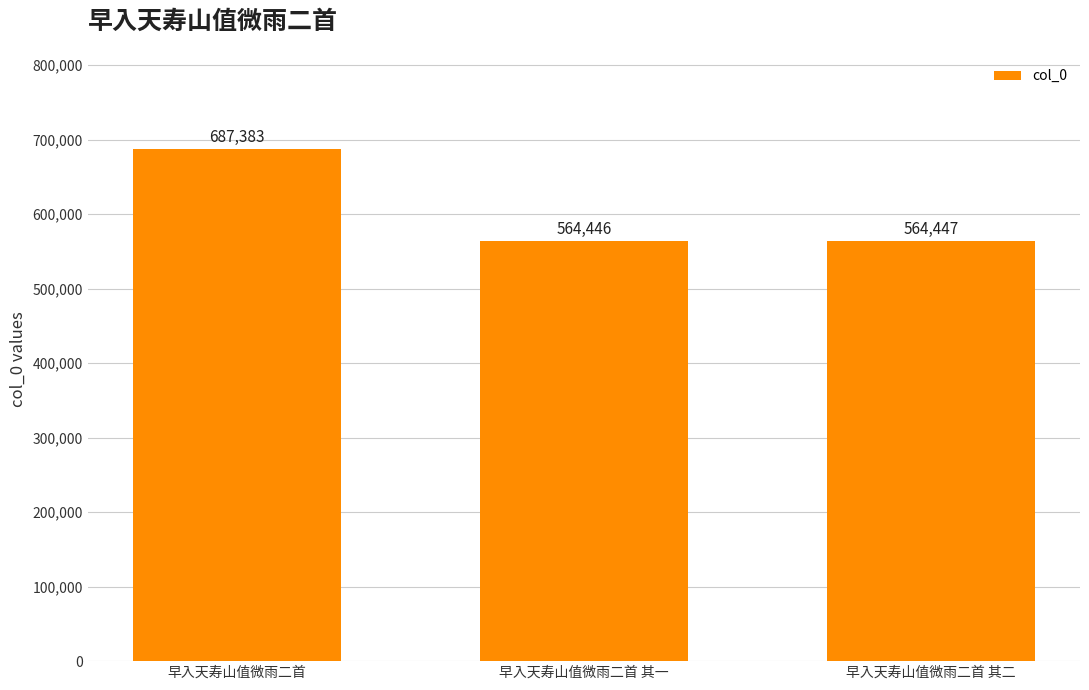

At which label is the value closest to 625914?

早入天寿山值微雨二首 其二